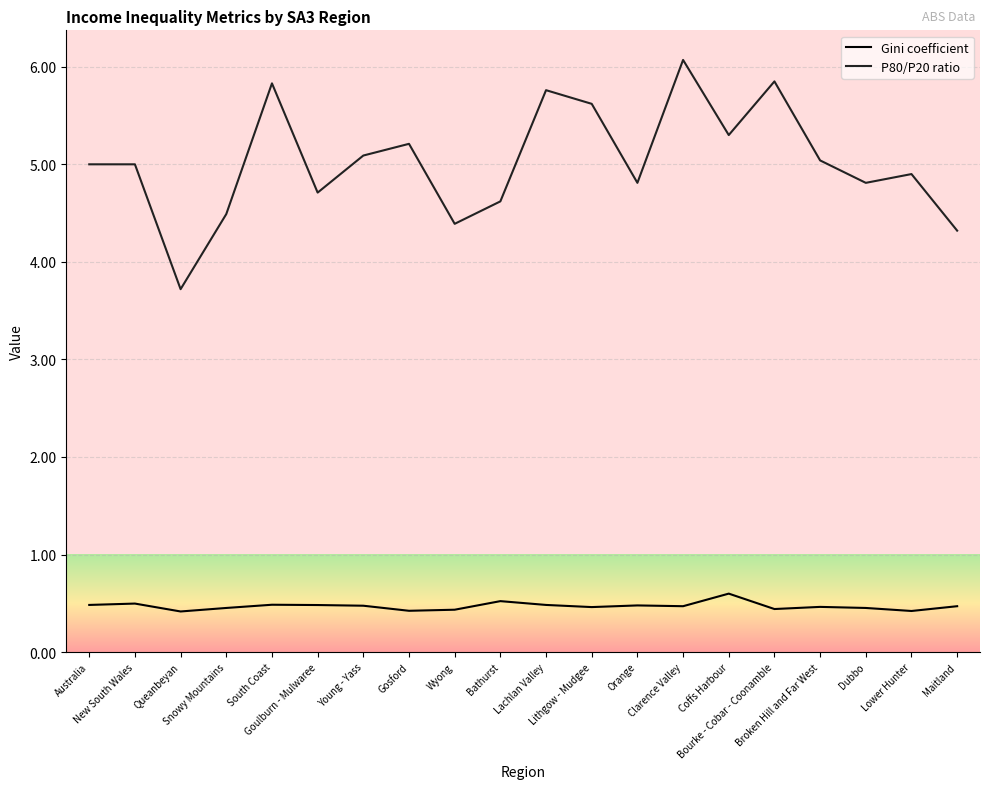

True or false: P80/P20 ratio and Gini coefficient intersect in this chart.

False